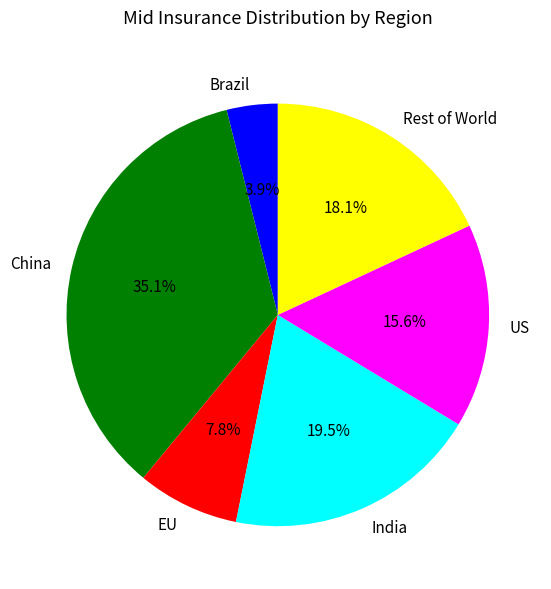

True or false: US accounts for 16% of the total.

True